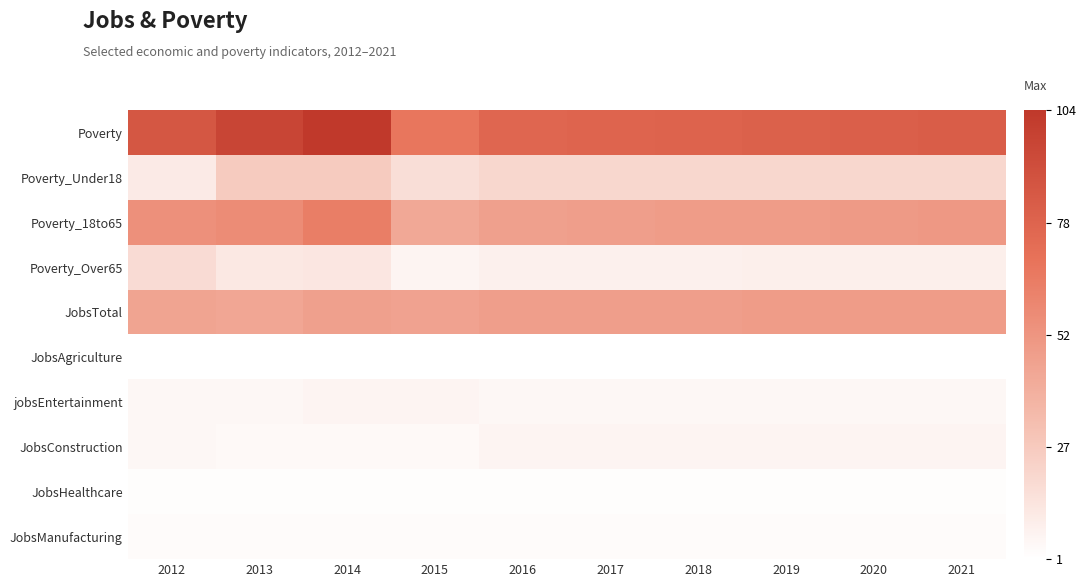

What is the greatest value displayed?

104